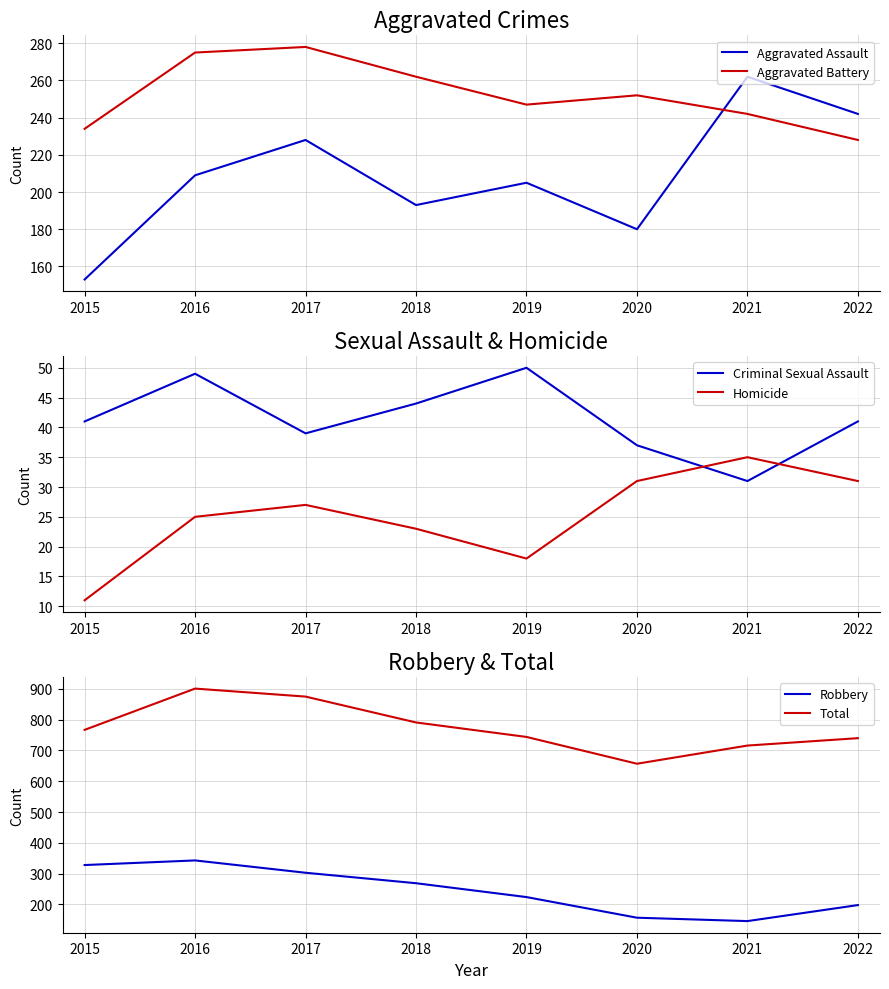

Which category has the lowest value in the Total series?

2020